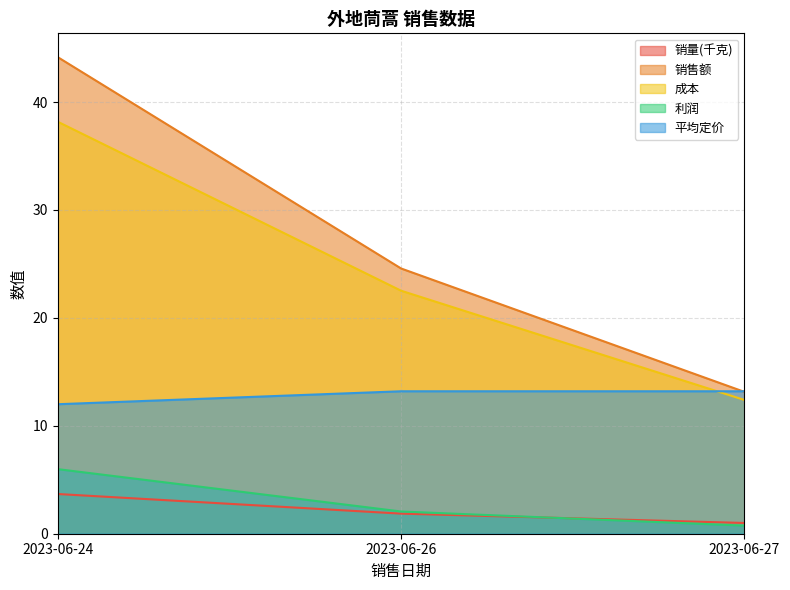

The value of 成本 at 2023-06-27 is 20.8. True or false?

False